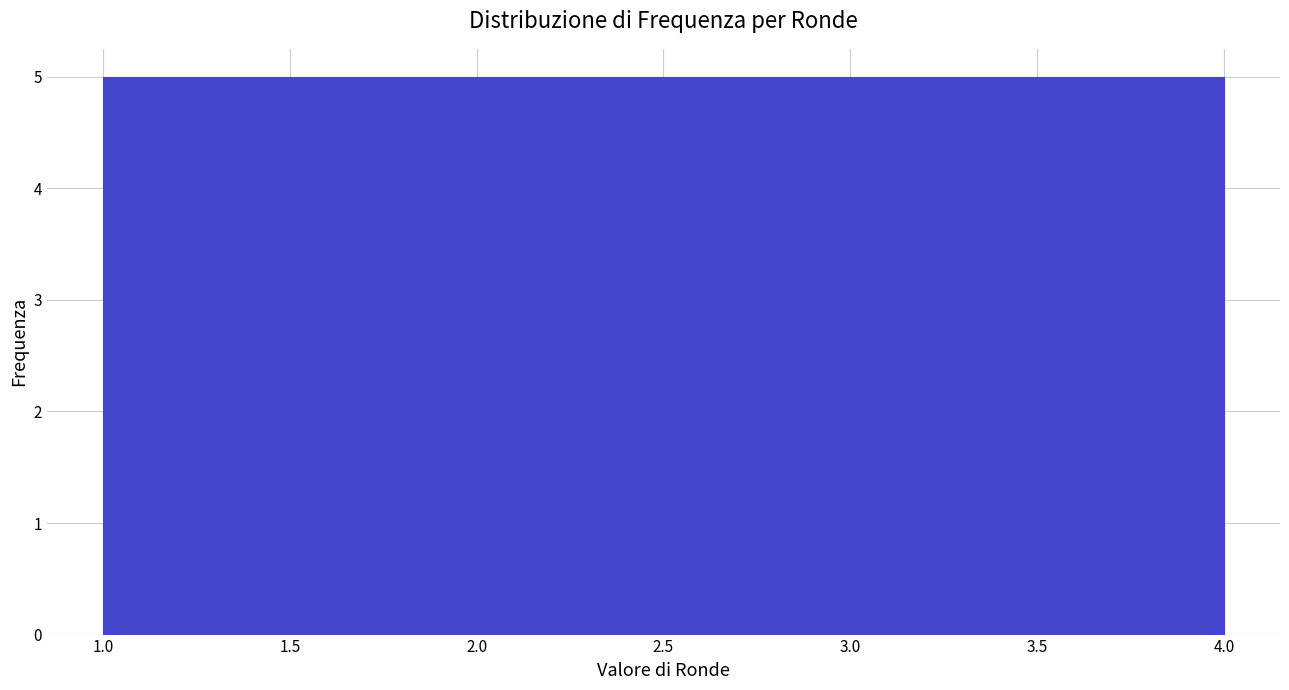

What is the height of the bar covering 1.00 to 1.75 on the x-axis? The values are not printed on the chart, so give them approximately, as read against the axis.

5